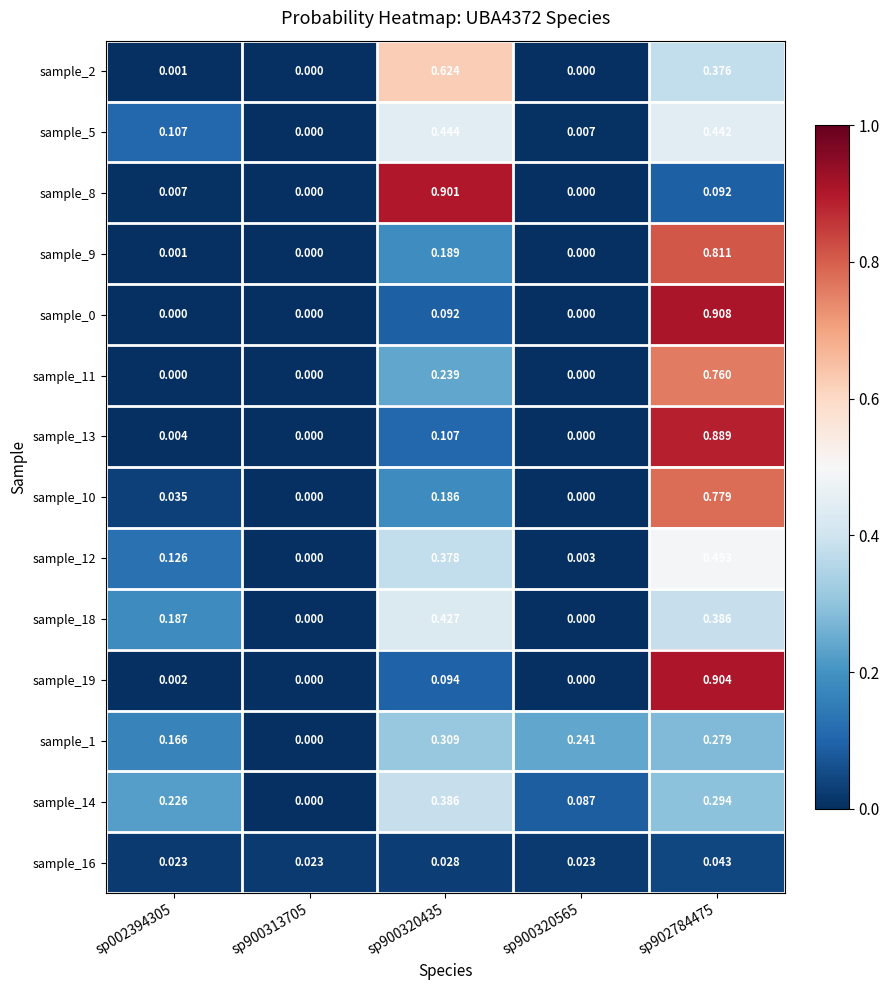

Is the value of sample_5 at sp900320565 greater than the value of sample_13 at sp900320565?

Yes